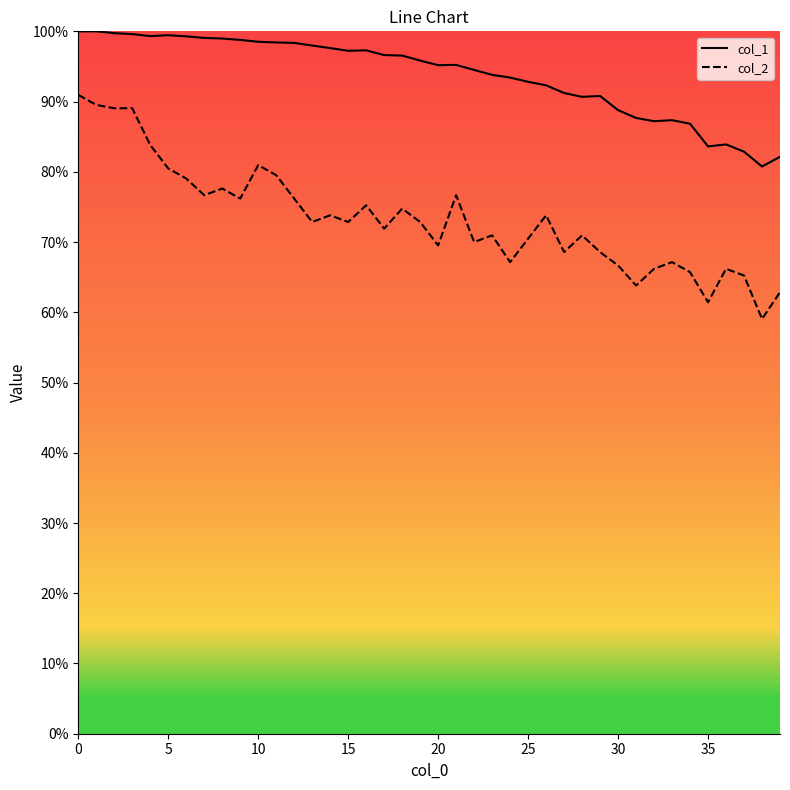

True or false: col_1 and col_2 cross at least once.

False